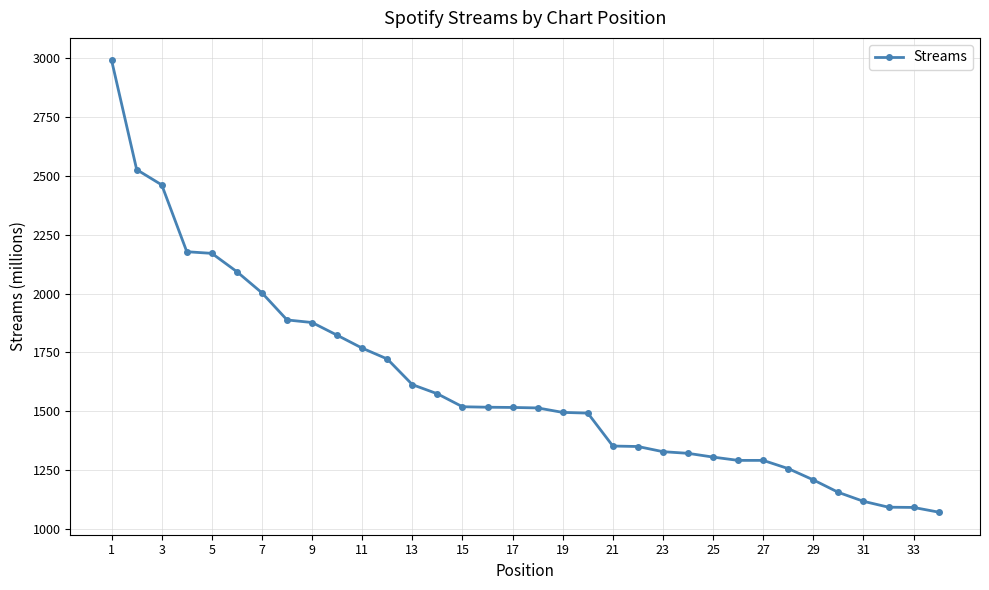

What is the smallest value displayed?

1071